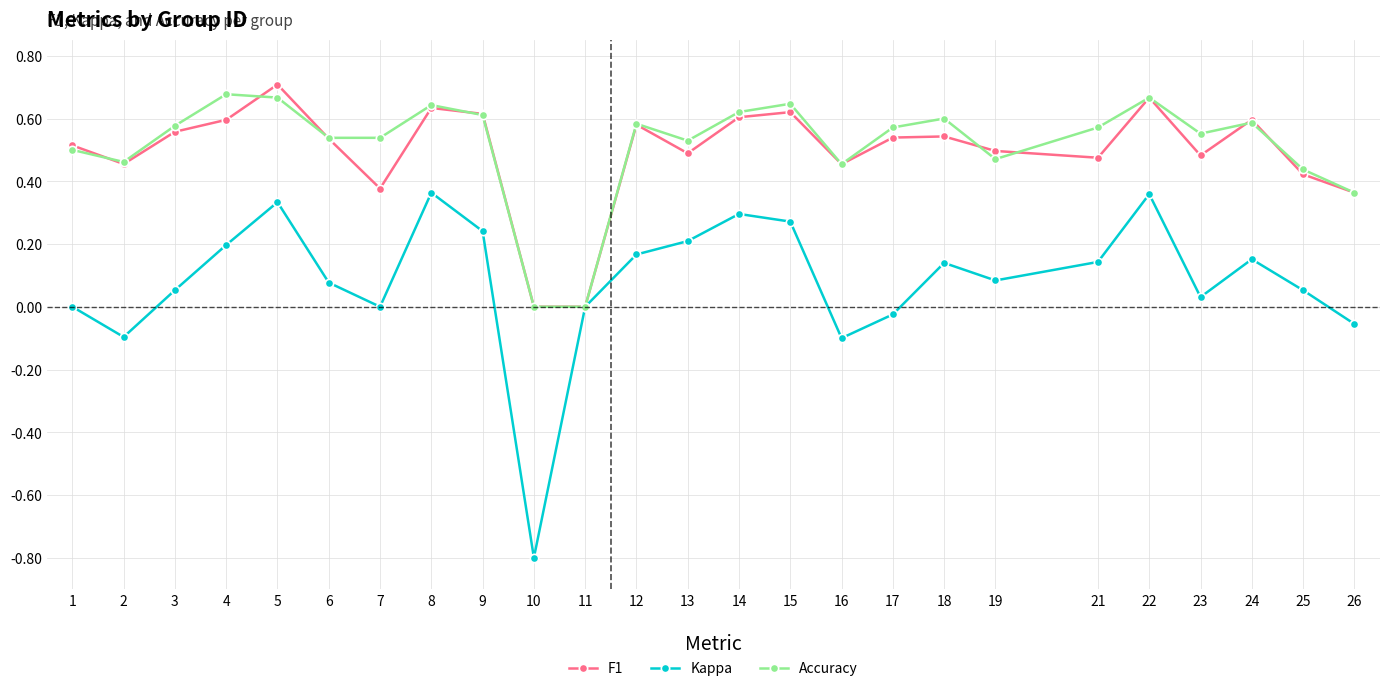

What is the total value across all series at 5?

1.7